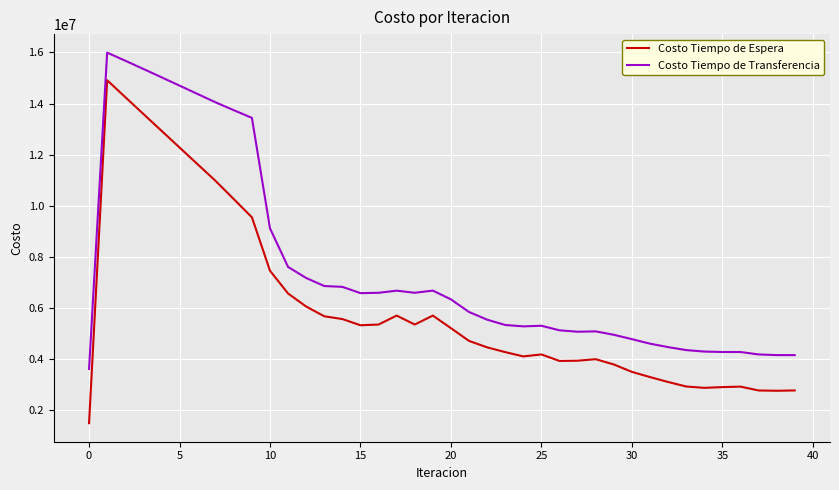

Which series has the largest total across all categories?

Costo Tiempo de Transferencia